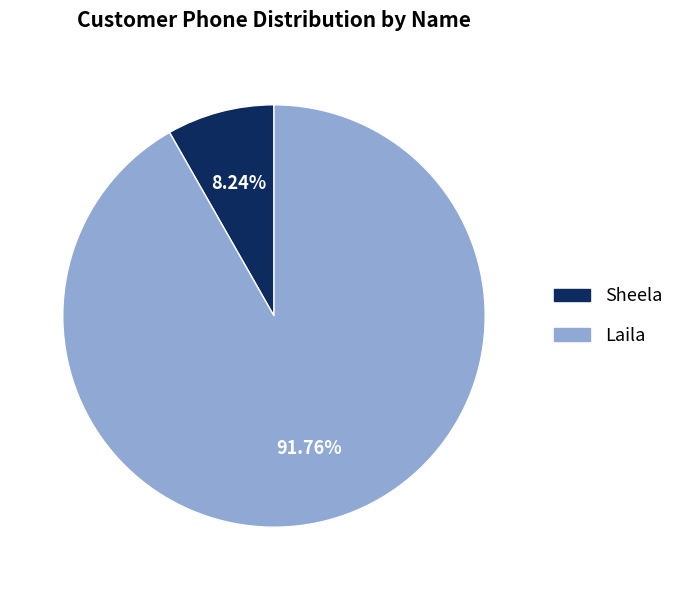

What percentage do Sheela and Laila together represent?

100.0%